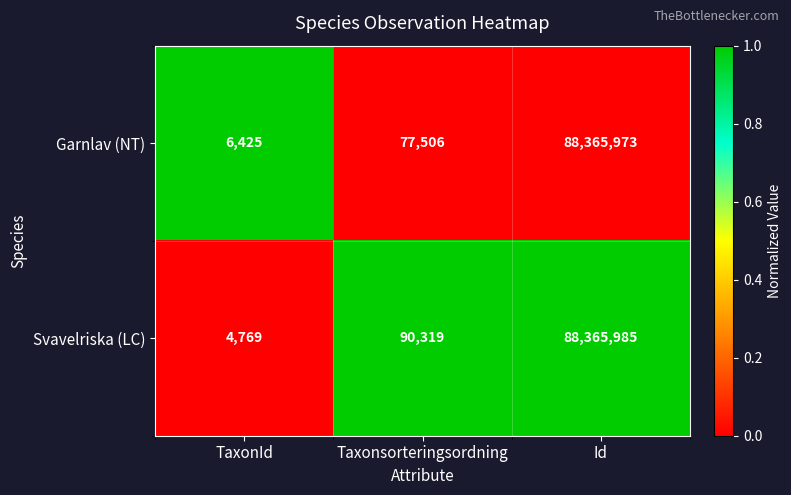

Reading left to right, what are all the values shown in this chart?

Garnlav (NT): TaxonId=6425	Taxonsorteringsordning=77506	Id=88365973
Svavelriska (LC): TaxonId=4769	Taxonsorteringsordning=90319	Id=88365985